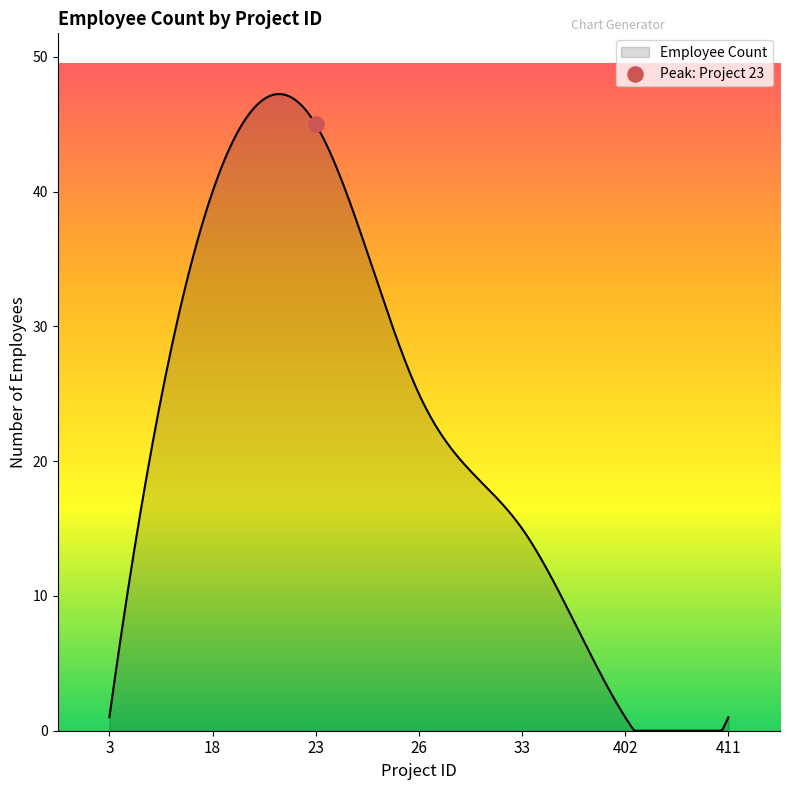

Approximately how many times larger is the value at 18 compared to 33?

2.7